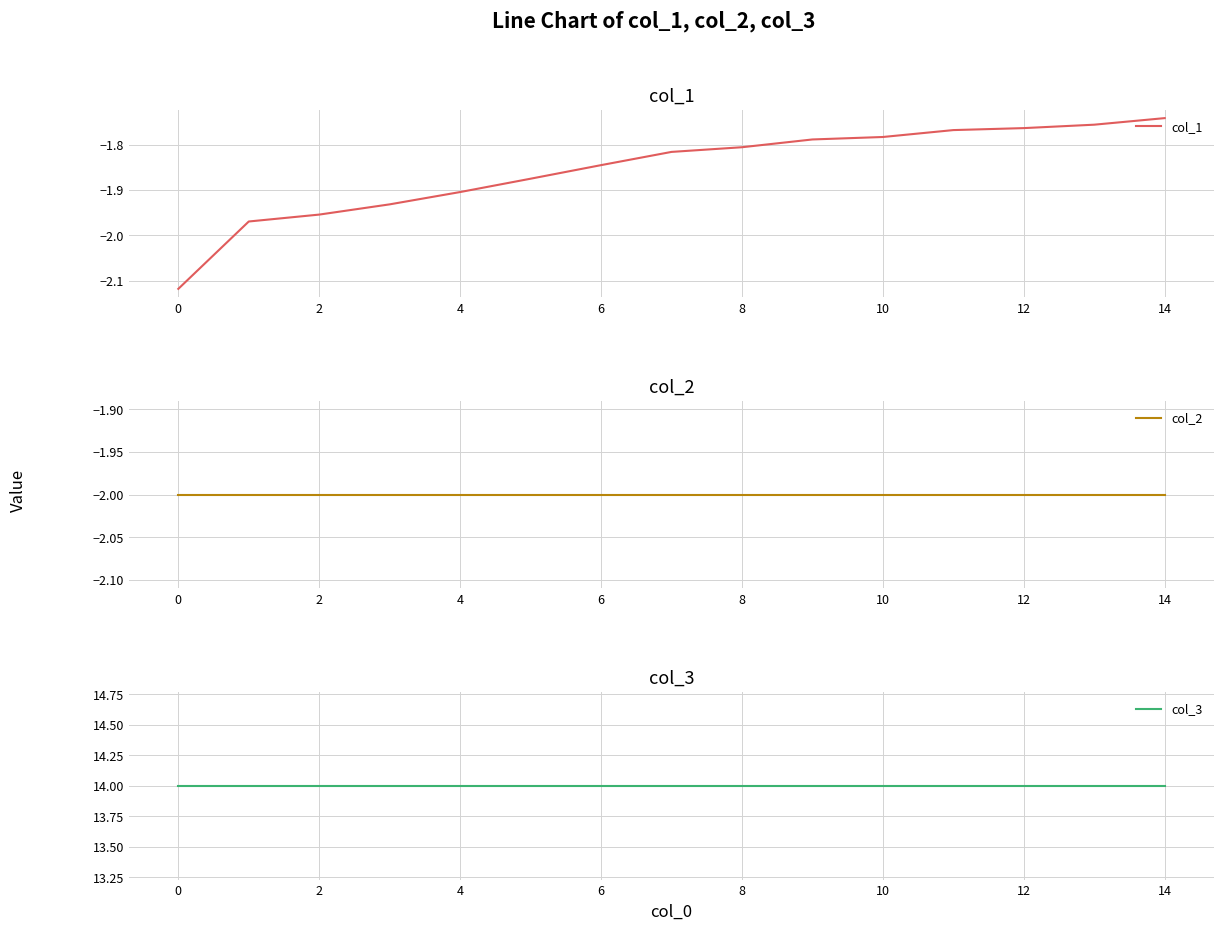

What is the greatest value displayed?

14.0